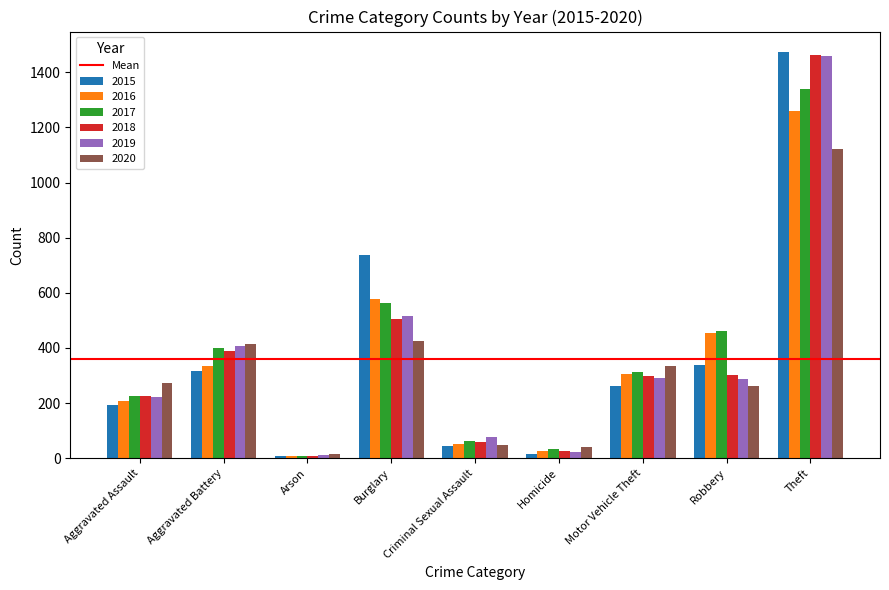

How many groups of bars are there?

9